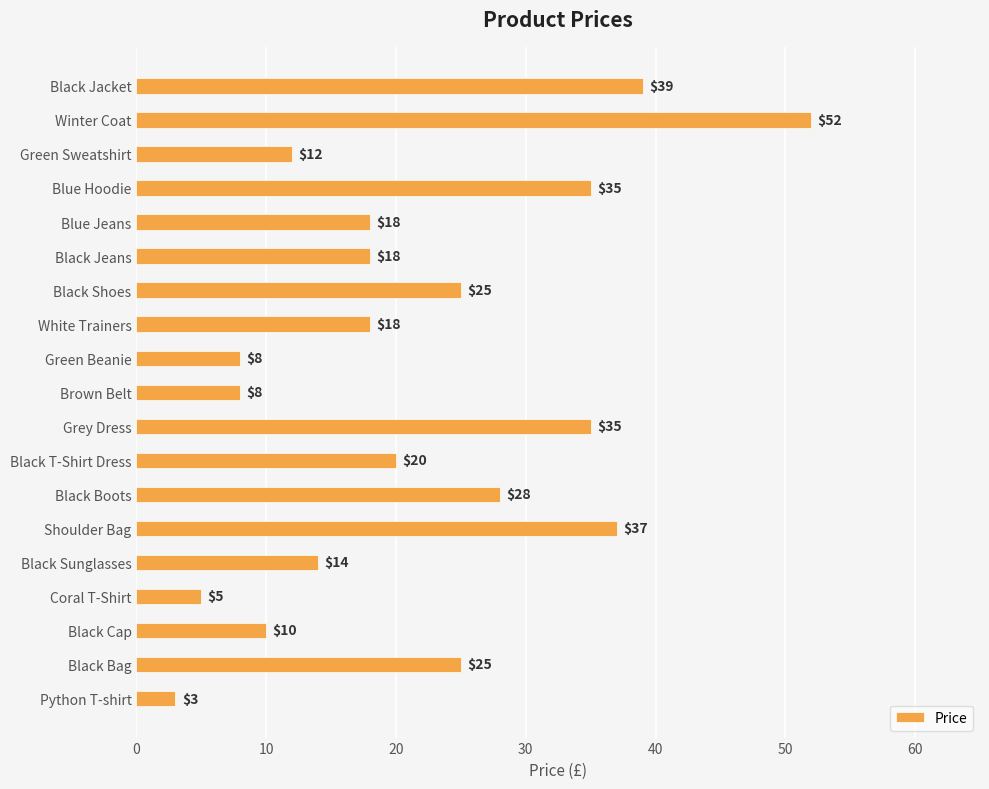

What is the change in value from Black Jacket to Black Cap?

-29